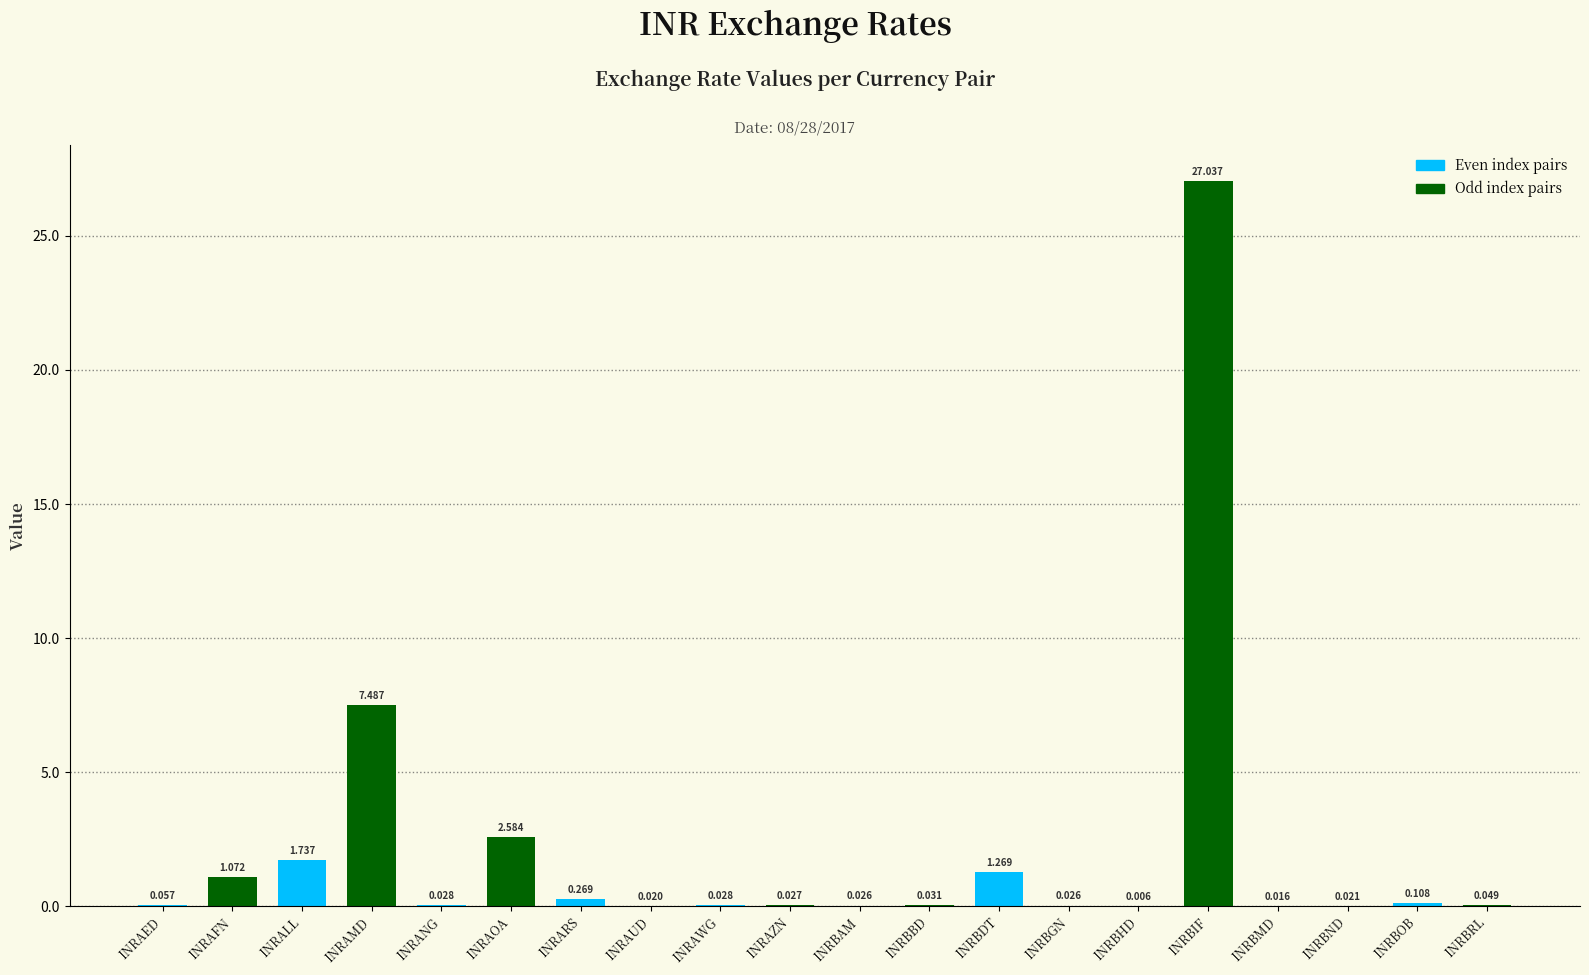

At which category does the chart reach its peak across all series?

INRBIF